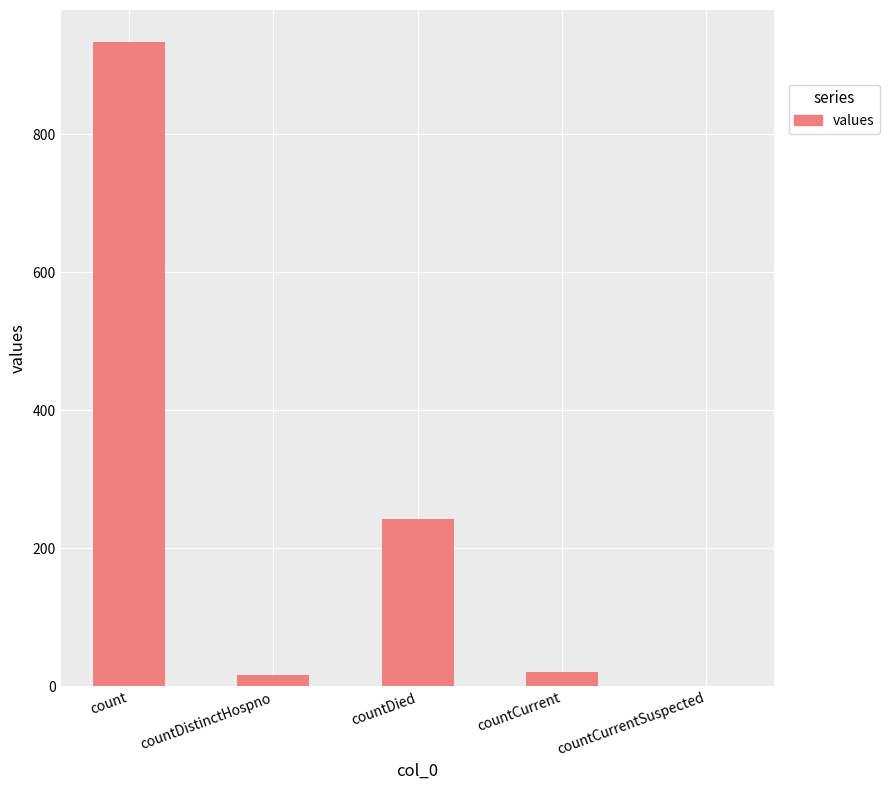

Count the number of data series in this chart.

1